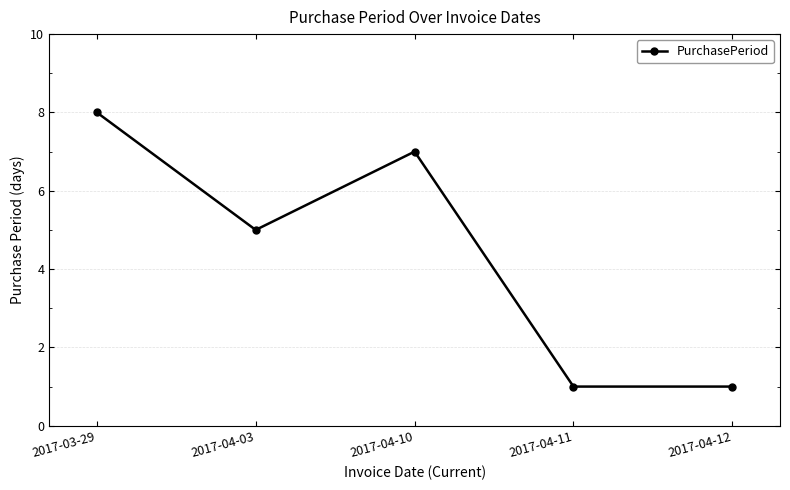

What is the average value?

4